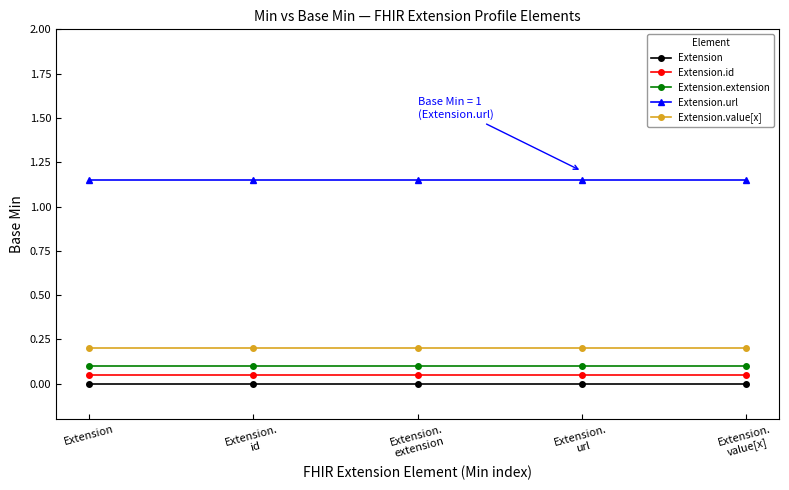

True or false: Extension.url and Extension intersect in this chart.

False